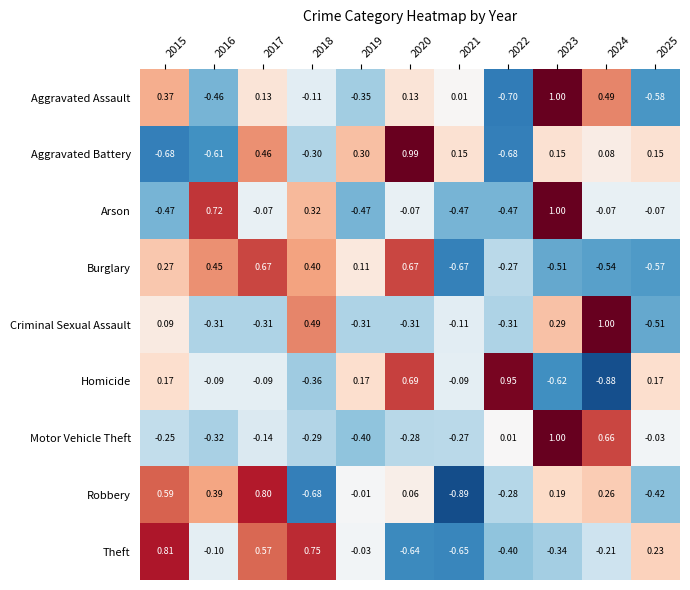

Rank the series at 2025 from lowest to highest value.

Aggravated Assault, Burglary, Criminal Sexual Assault, Robbery, Arson, Motor Vehicle Theft, Aggravated Battery, Homicide, Theft